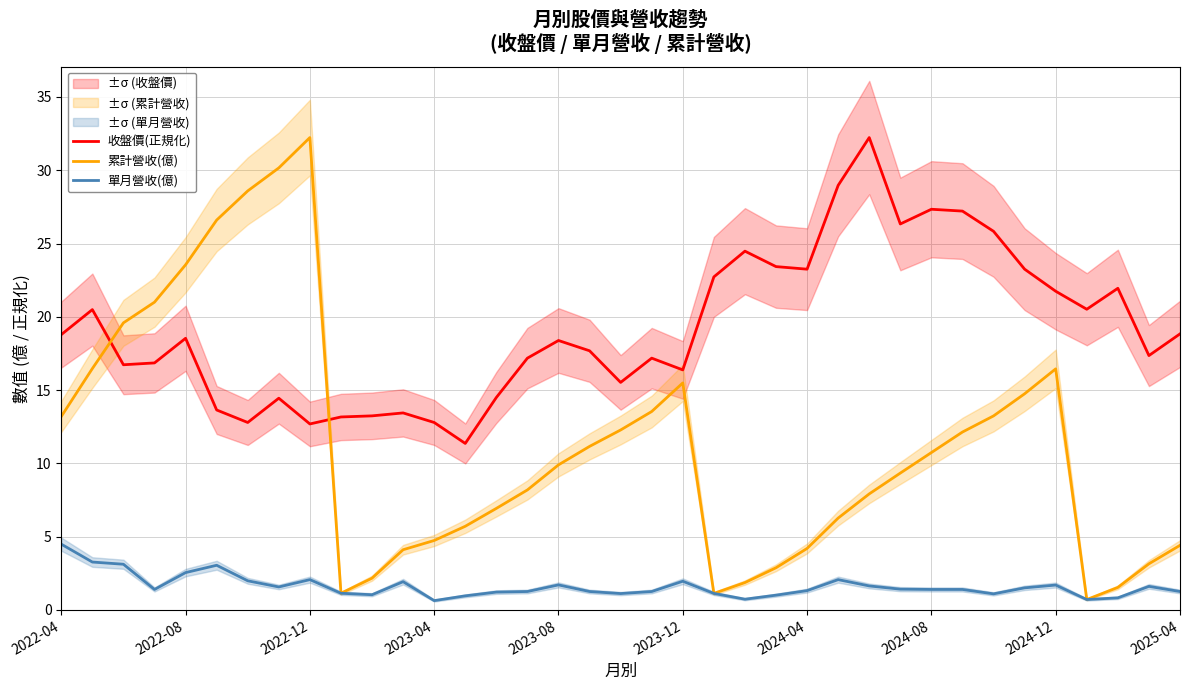

True or false: 收盤價(正規化) and 單月營收(億) cross at least once.

False